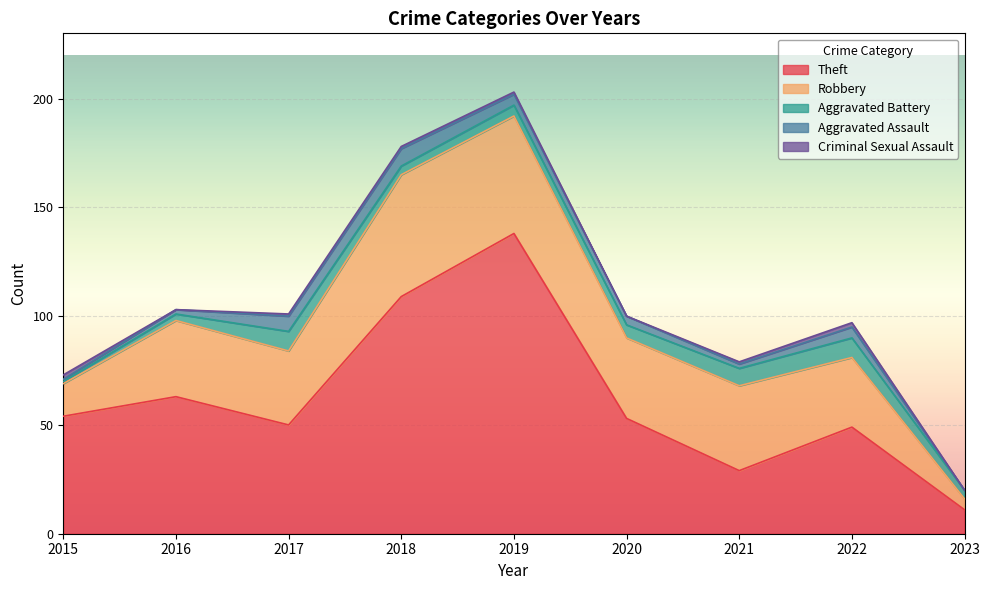

At which label does Aggravated Battery first exceed 5?

2017